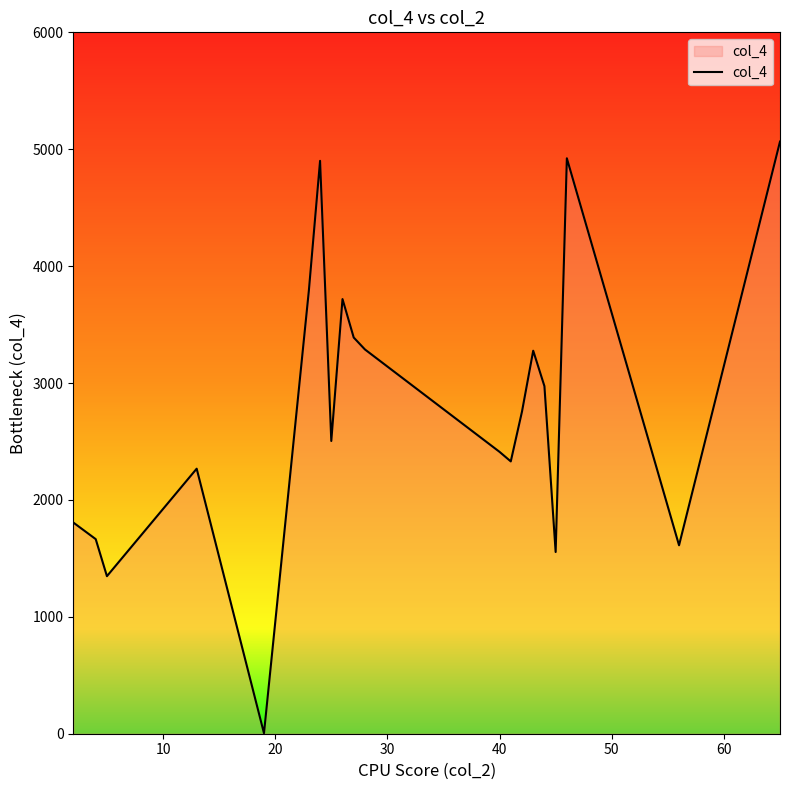

What is the greatest value displayed?

5065.5